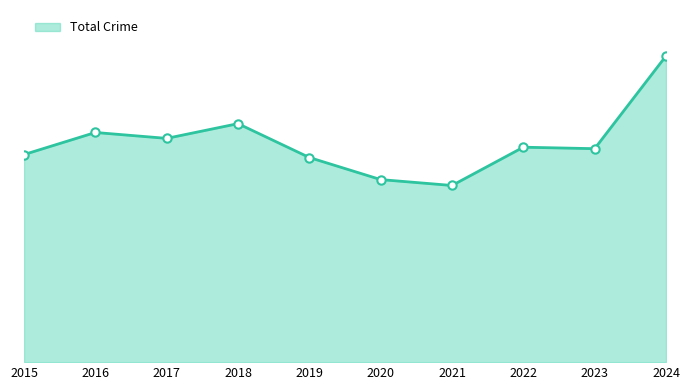

Is this an area chart (filled region under the line)?

Yes